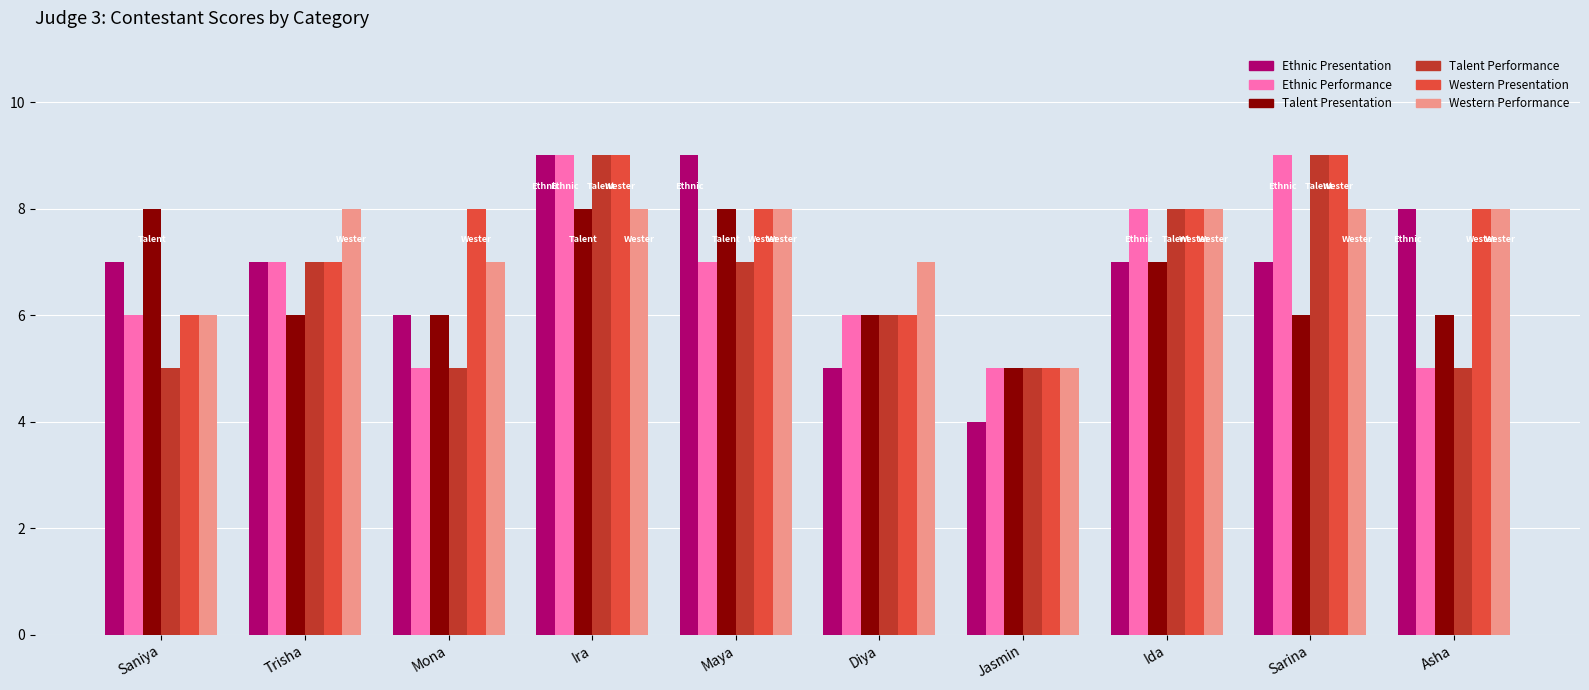

What is the total value across all series at Mona?

37